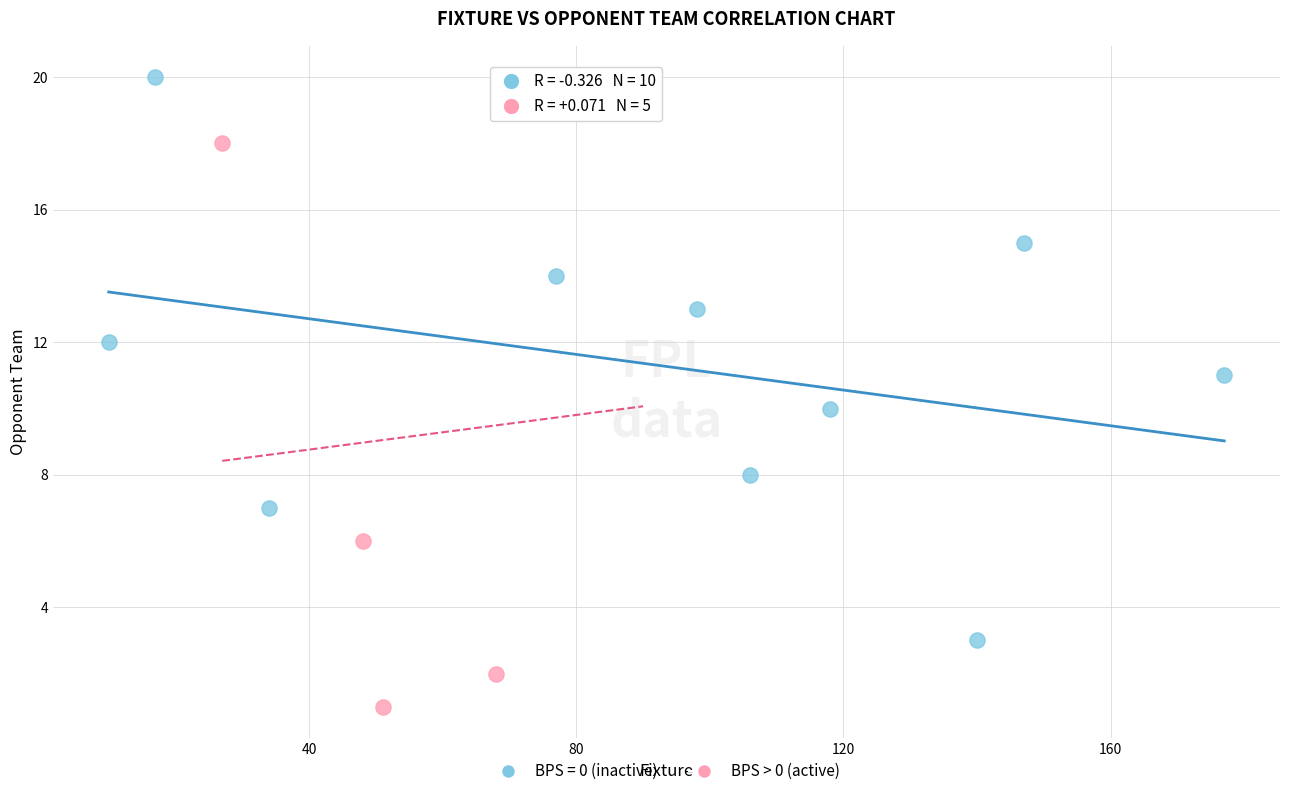

Which series contains the lowest Y value?

BPS > 0 (active)